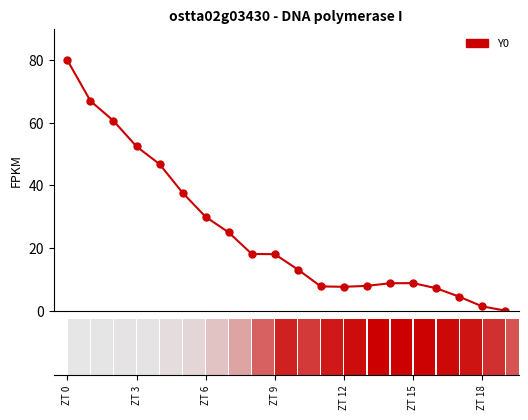

What is the change in value from ZT 9 to ZT 15?

-9.2